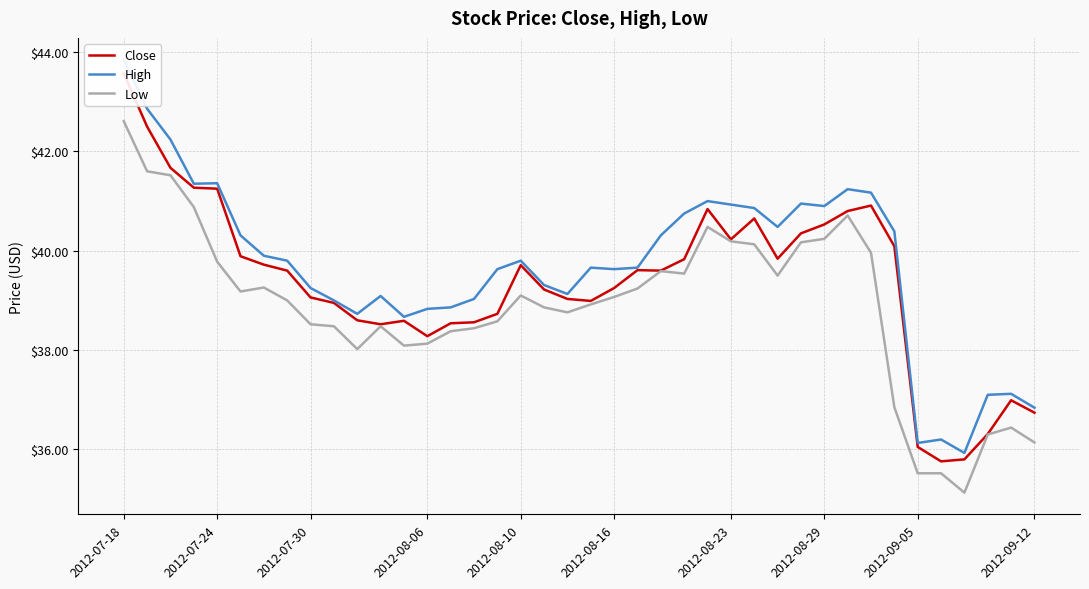

Reading left to right, what are all the values shown in this chart?

Close: 43.6	42.5	41.7	41.3	41.2	39.9	39.7	39.6	39.1	39.0	38.6	38.5	38.6	38.3	38.5	38.6	38.7	39.7	39.2	39.0	39.0	39.2	39.6	39.6	39.8	40.8	40.2	40.6	39.8	40.4	40.5	40.8	40.9	40.1	36.0	35.8	35.8	36.3	37.0	36.7
High: 43.9	42.9	42.2	41.4	41.4	40.3	39.9	39.8	39.2	39.0	38.7	39.1	38.7	38.8	38.9	39.0	39.6	39.8	39.3	39.1	39.7	39.6	39.7	40.3	40.8	41.0	40.9	40.9	40.5	41.0	40.9	41.2	41.2	40.4	36.1	36.2	35.9	37.1	37.1	36.8
Low: 42.6	41.6	41.5	40.9	39.8	39.2	39.3	39.0	38.5	38.5	38.0	38.5	38.1	38.1	38.4	38.4	38.6	39.1	38.9	38.8	38.9	39.1	39.2	39.6	39.5	40.5	40.2	40.1	39.5	40.2	40.2	40.7	40.0	36.9	35.5	35.5	35.1	36.3	36.4	36.1